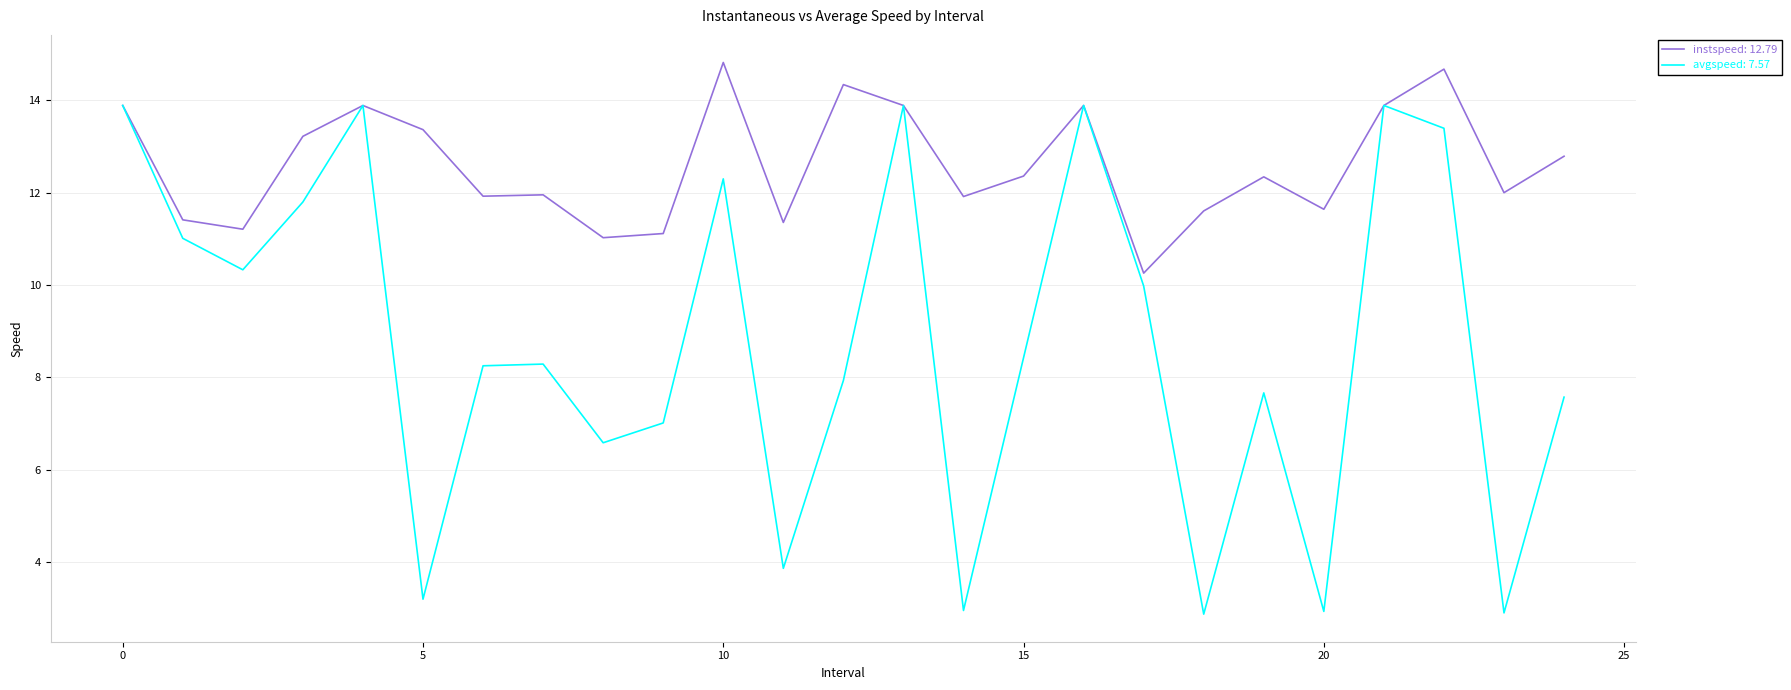

What is the maximum value shown in the chart?

14.8